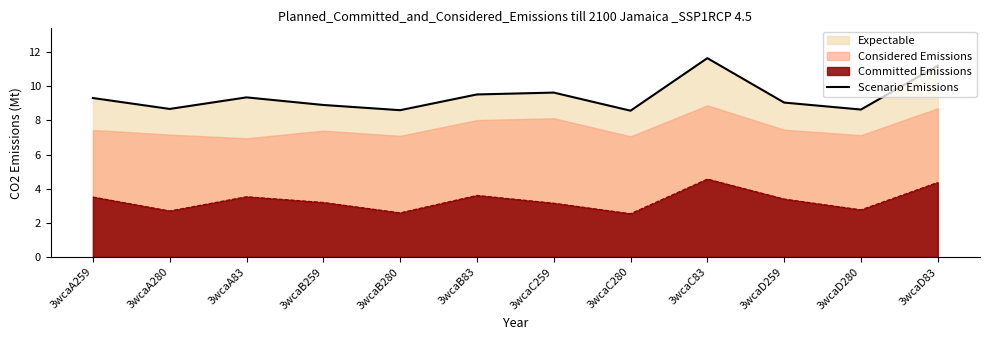

The chart shows a value of 3.1 at 3wcaA83. True or false?

False